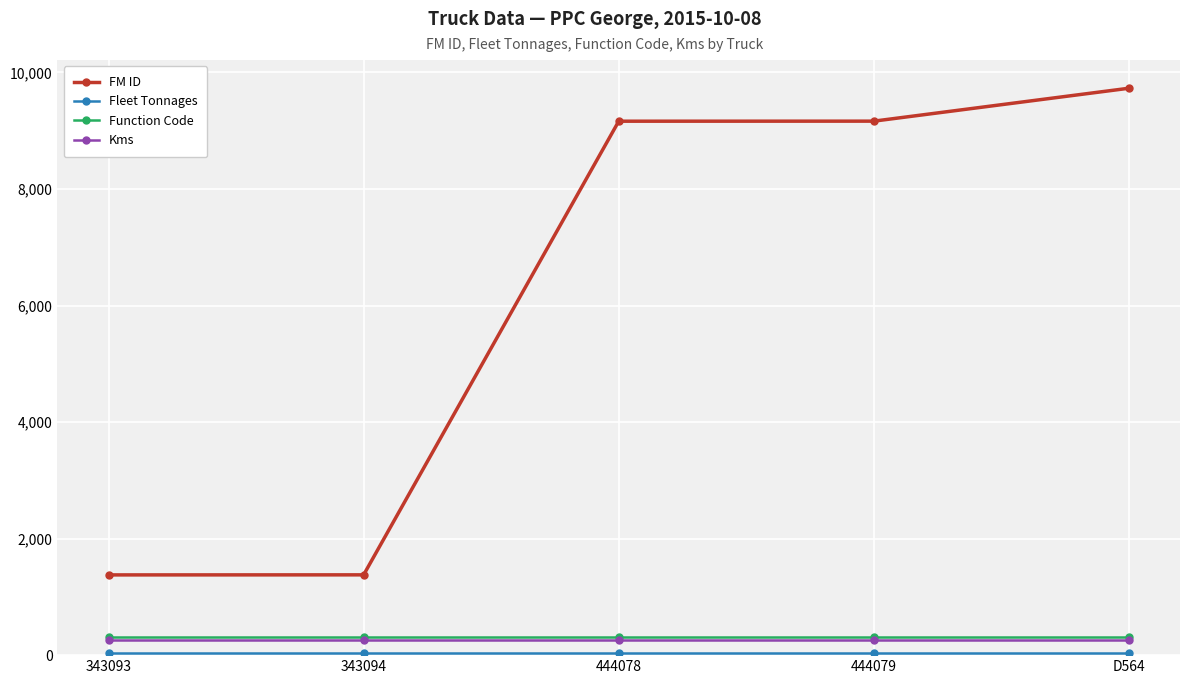

Does the chart have visible grid lines?

Yes